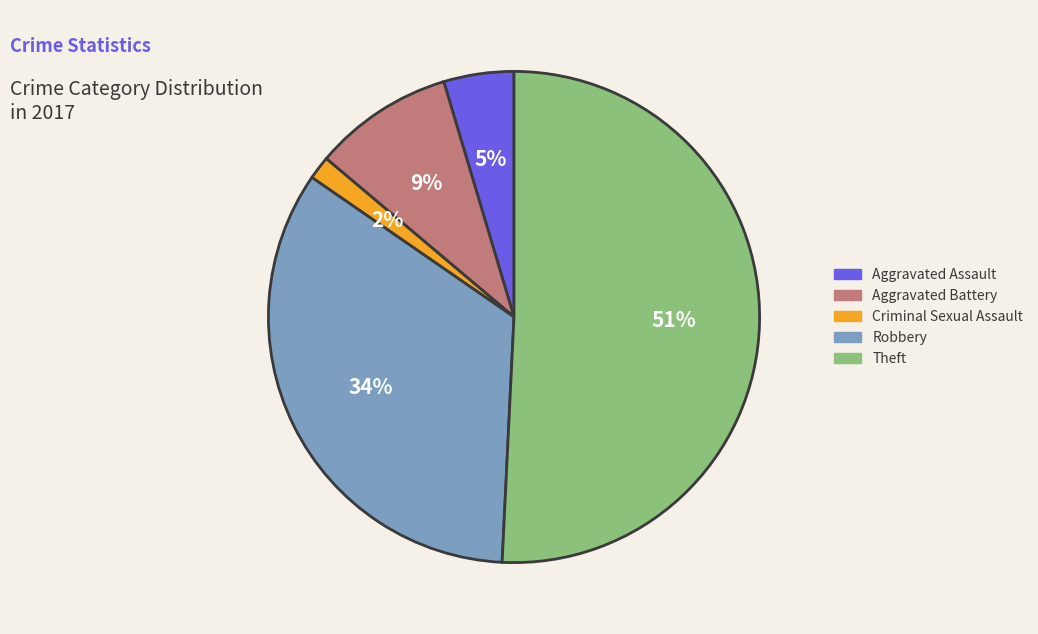

How many slices are in this pie chart?

5